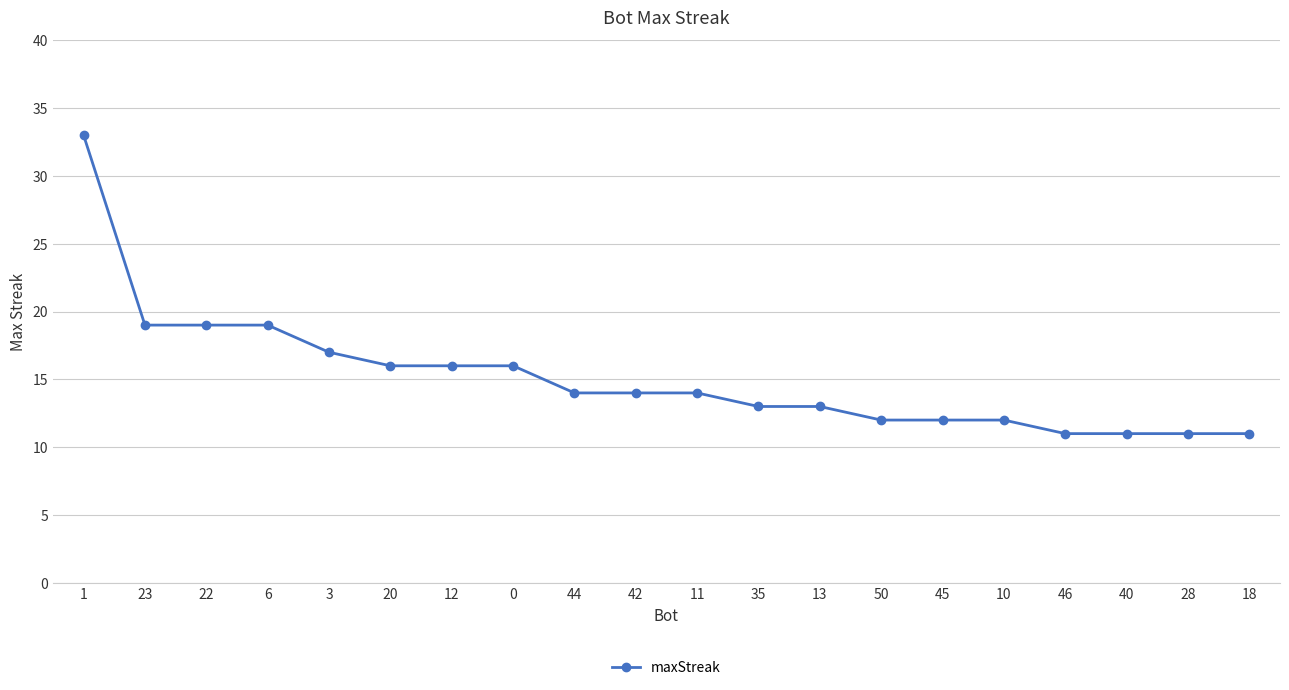

What is the maximum value shown in the chart?

33